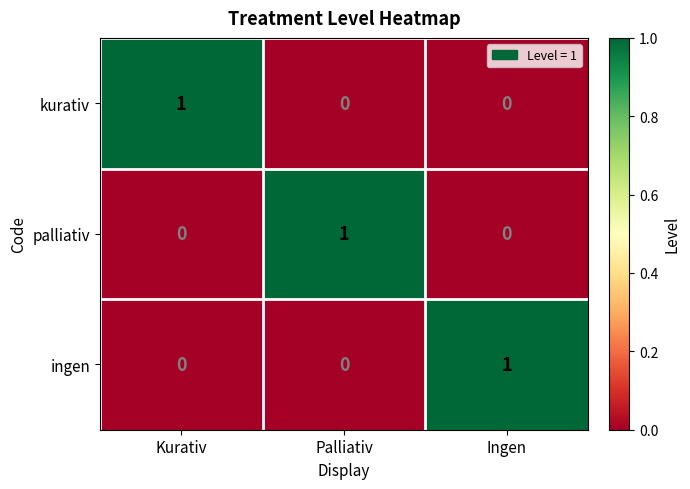

Is it true that ingen equals 1 at Ingen?

True